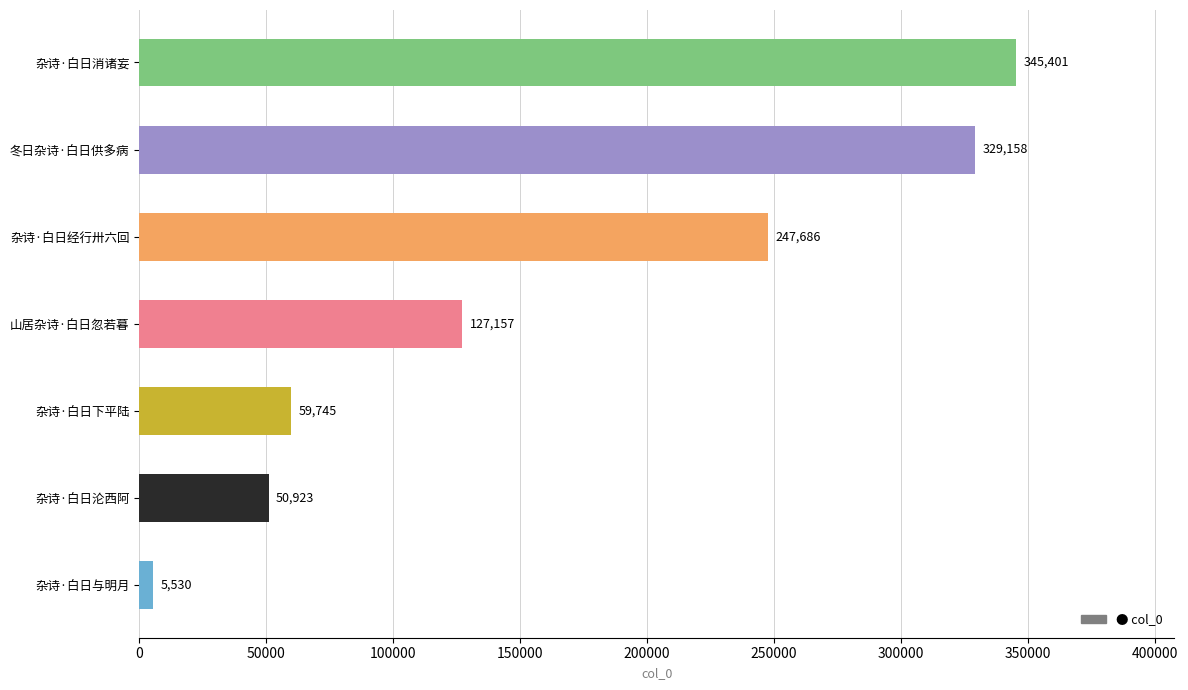

What is the sum of all values?

1165600